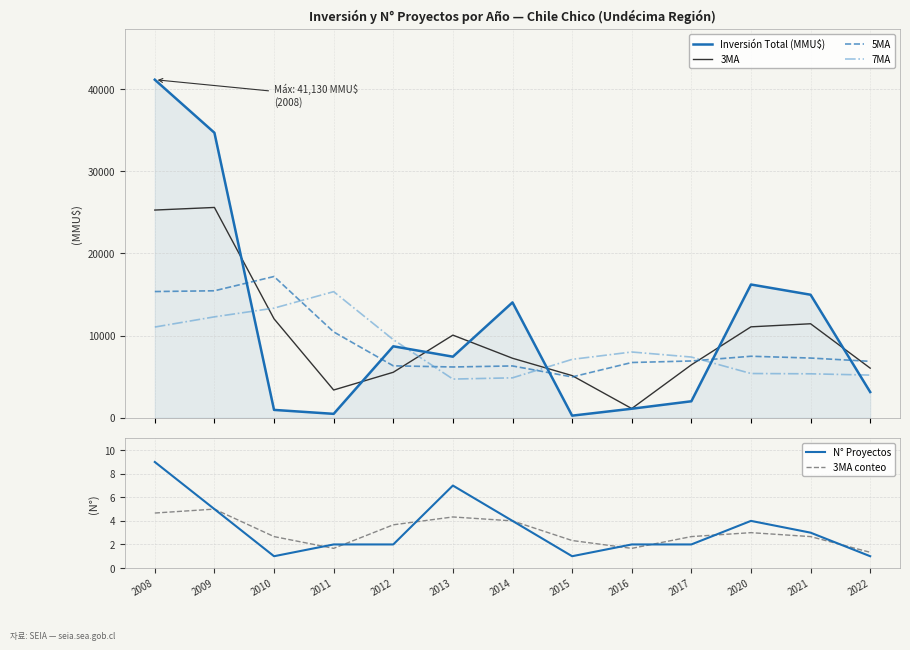

Which label corresponds to the smallest value in the chart?

2010